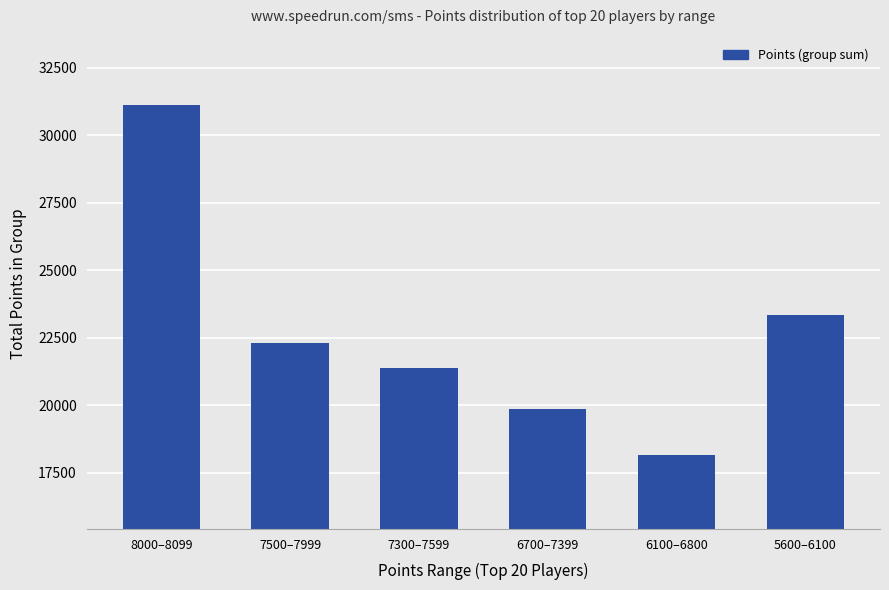

Where does the data first go above 22327?

8000–8099